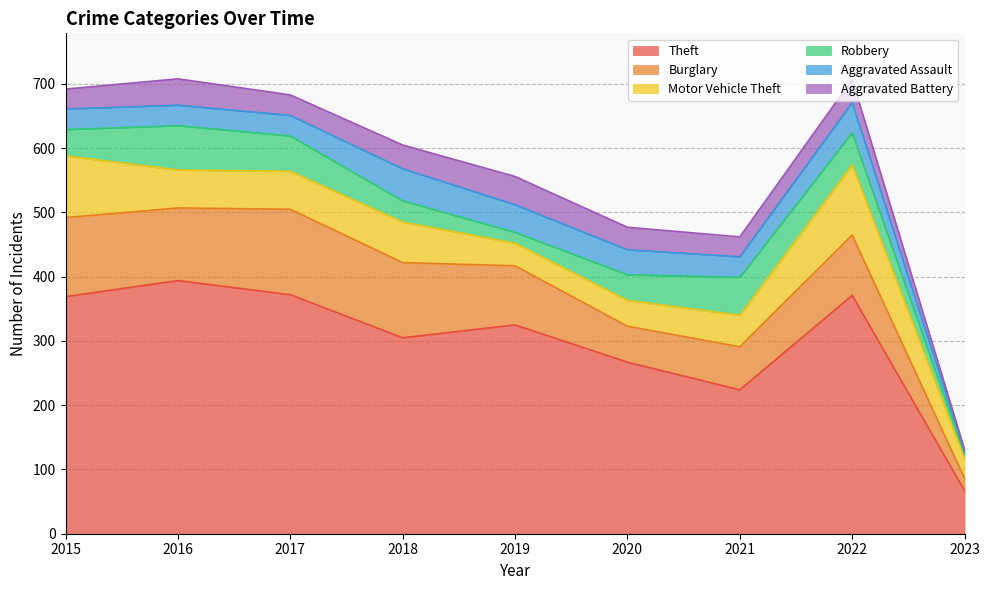

What is the spread (max minus min) of values at 2020?

232